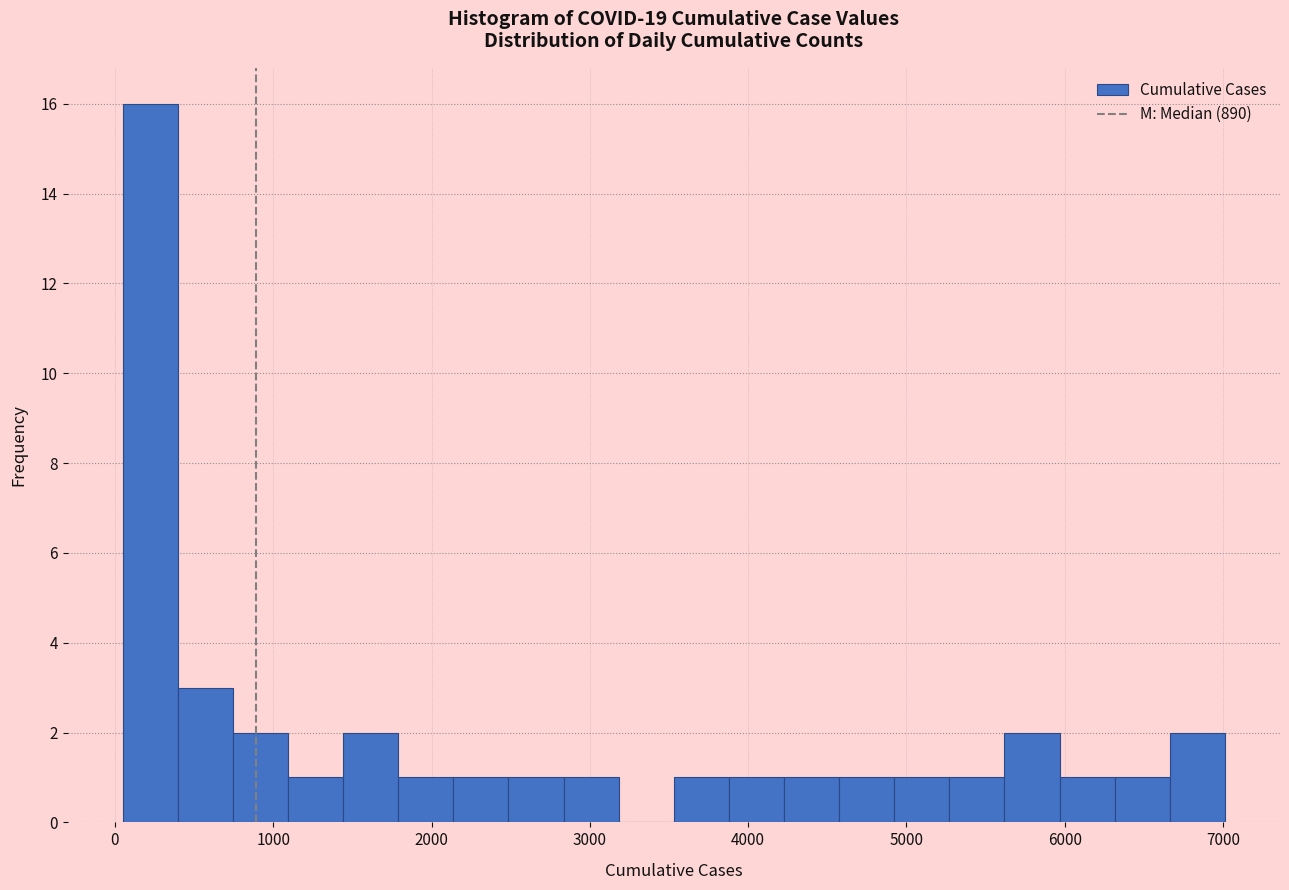

Around what value on the x-axis is the tallest bar? Give the approximate position of its centre, as read against the axis.

200